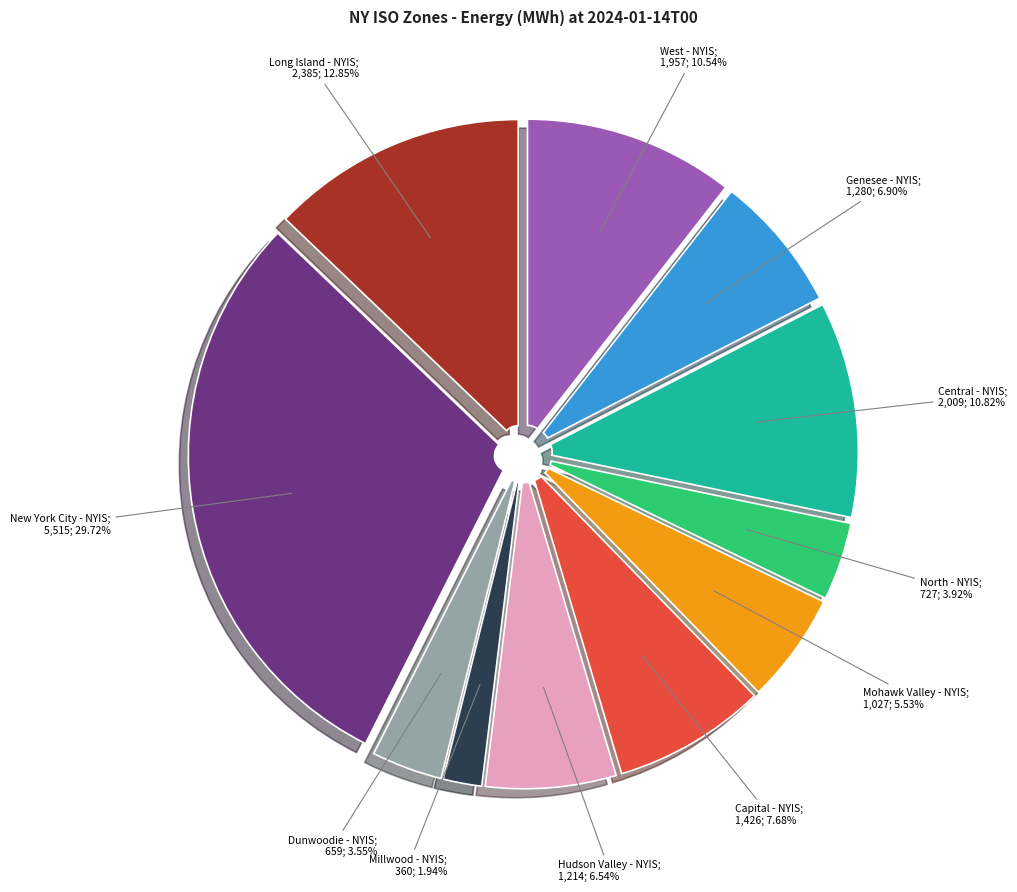

Is there any slice that represents more than half of the pie?

No